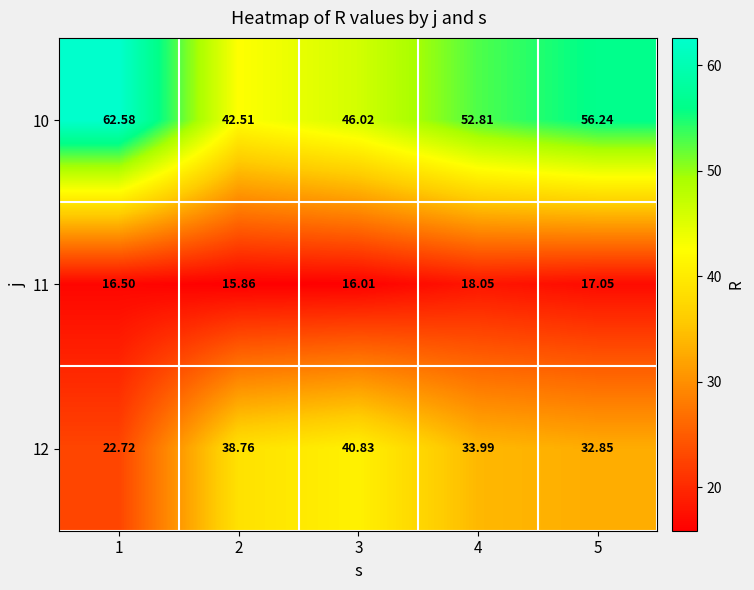

How many distinct data groups are displayed?

3